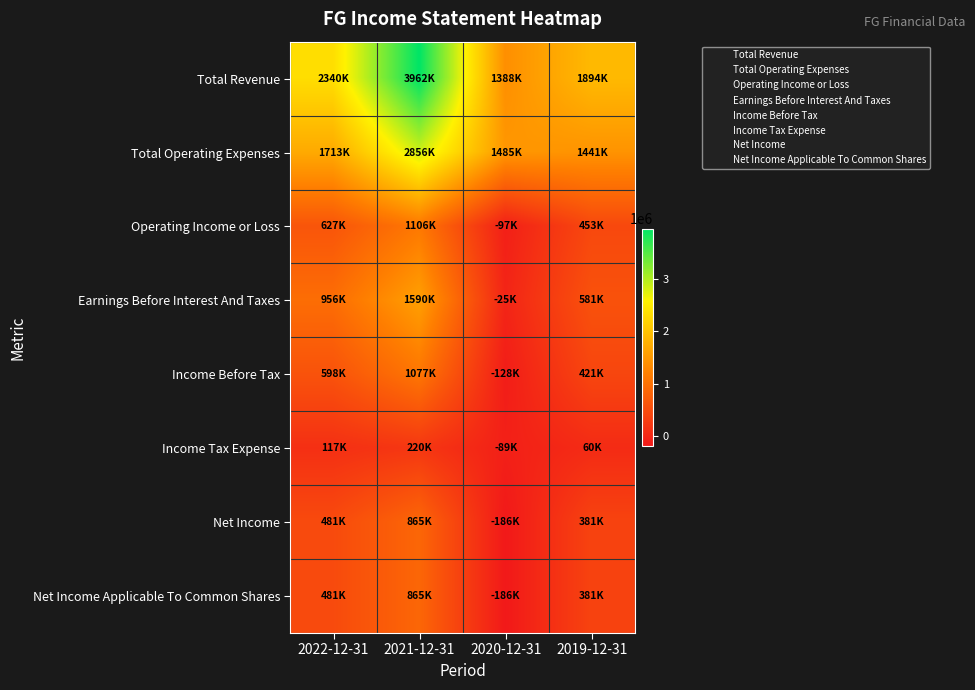

What is the total value across all series at 2020-12-31?

2162000